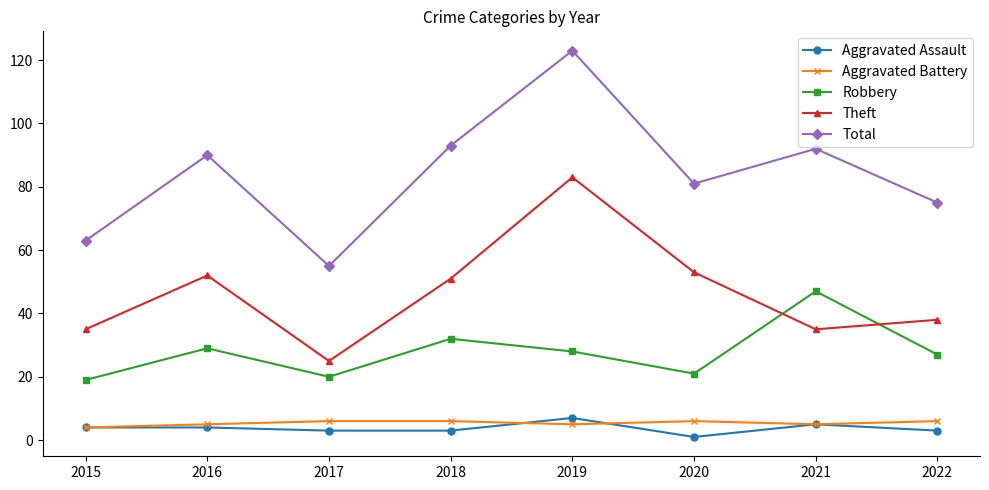

The value of Total at 2017 is 96. True or false?

False